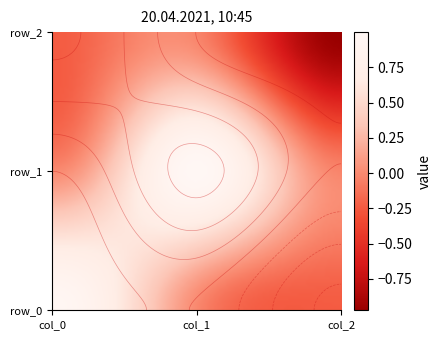

The value of row_2 at col_0 is 0.3. True or false?

False